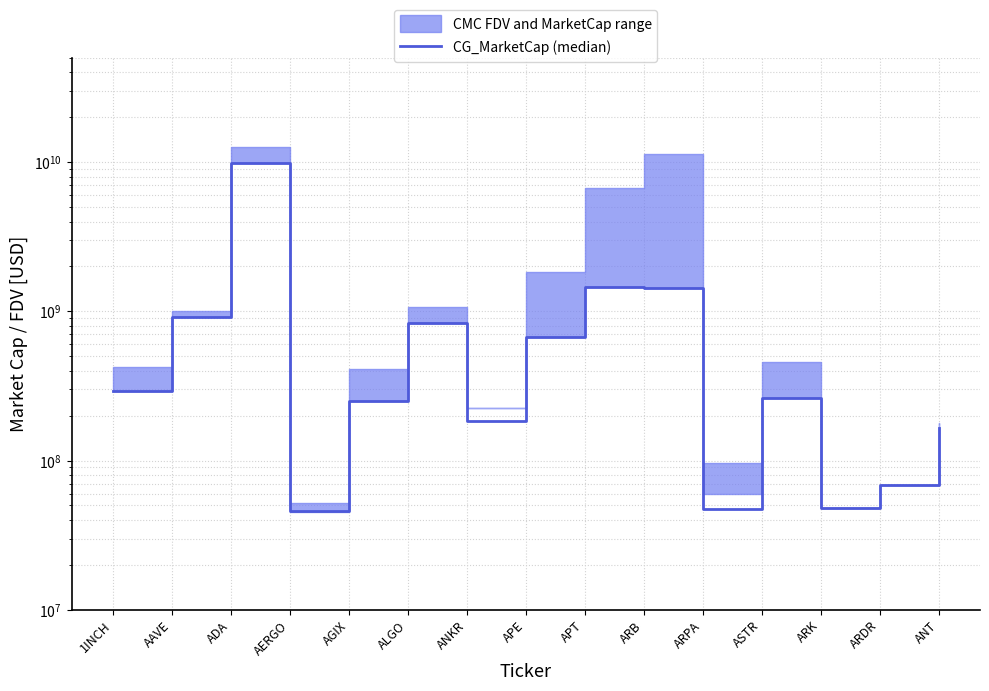

What position from the left is ARK?

13